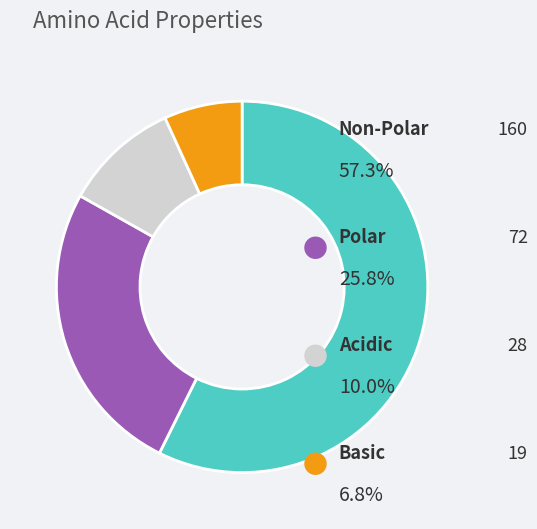

Count the number of slices in the pie.

4